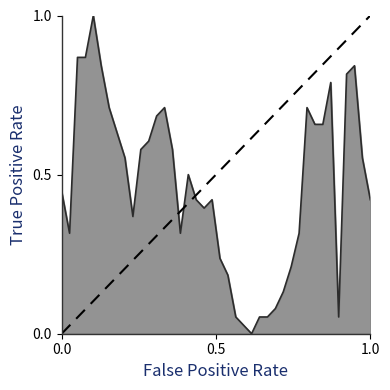

What is the greatest value displayed?

1.0